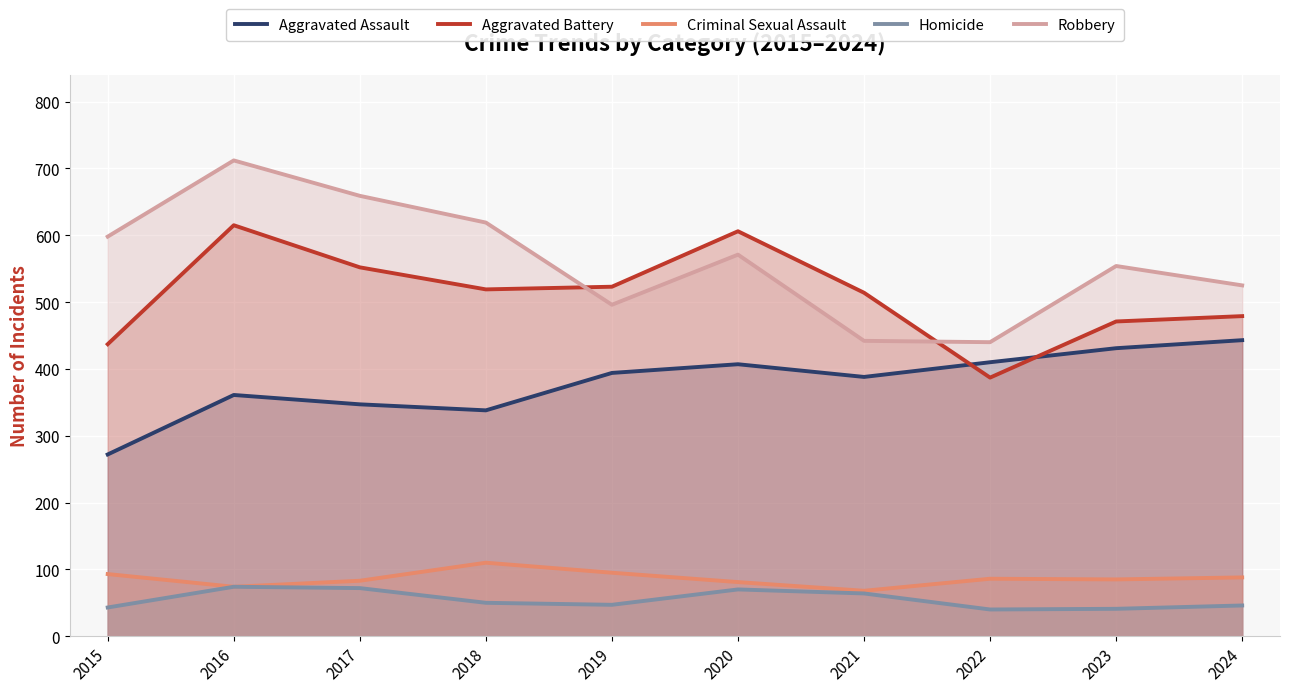

At which label does Homicide reach its minimum?

2022